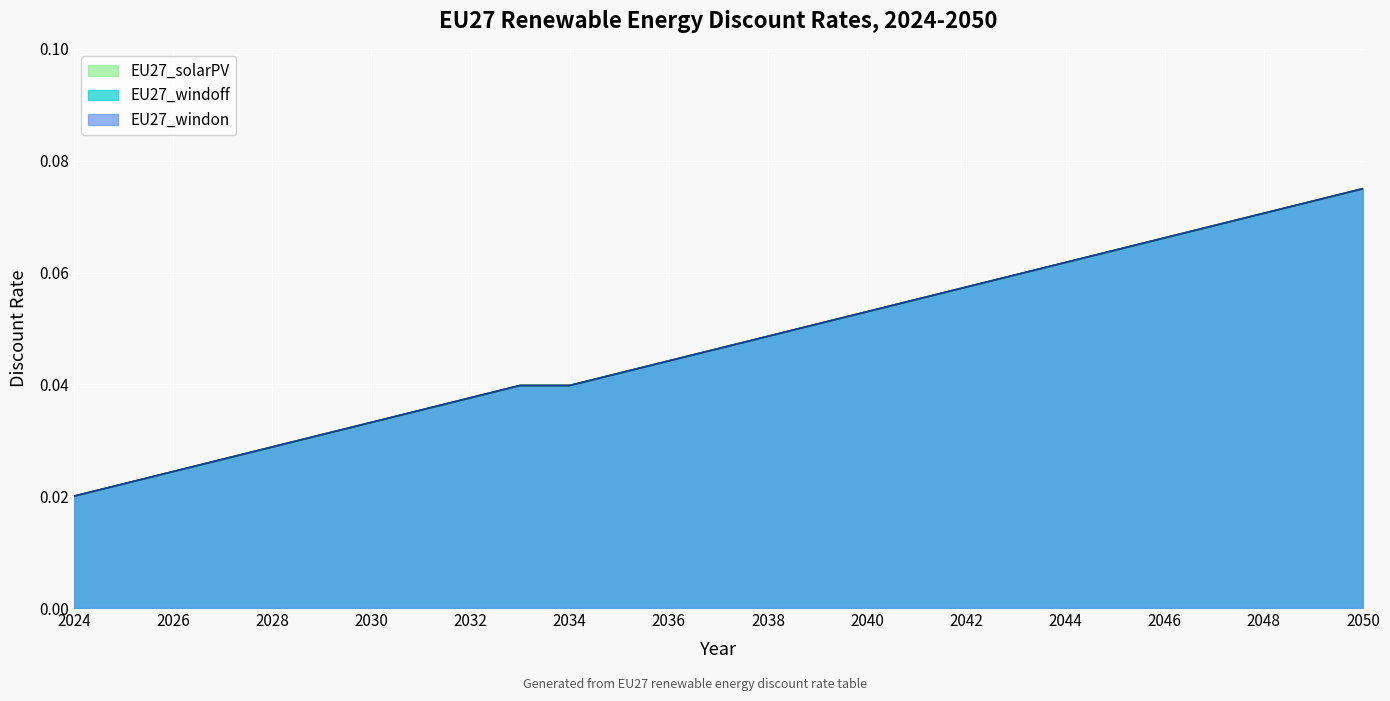

True or false: EU27_windon and EU27_solarPV cross at least once.

False